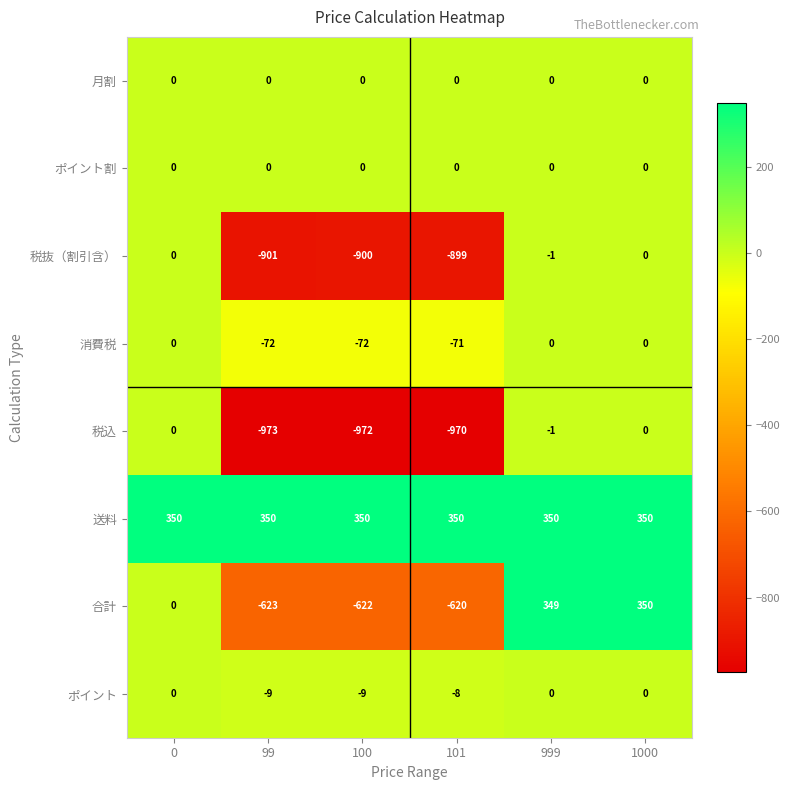

What is the difference between the maximum and second lowest values in the 合計 series?

972